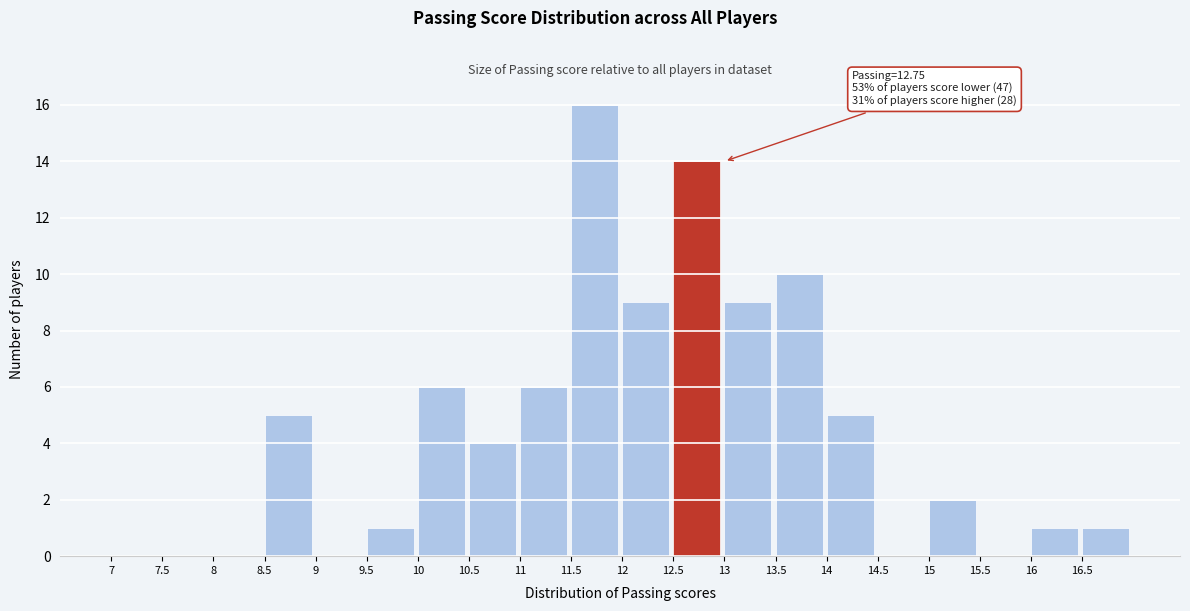

Over which range of the x-axis is the bar tallest?

11.5 to 12.0